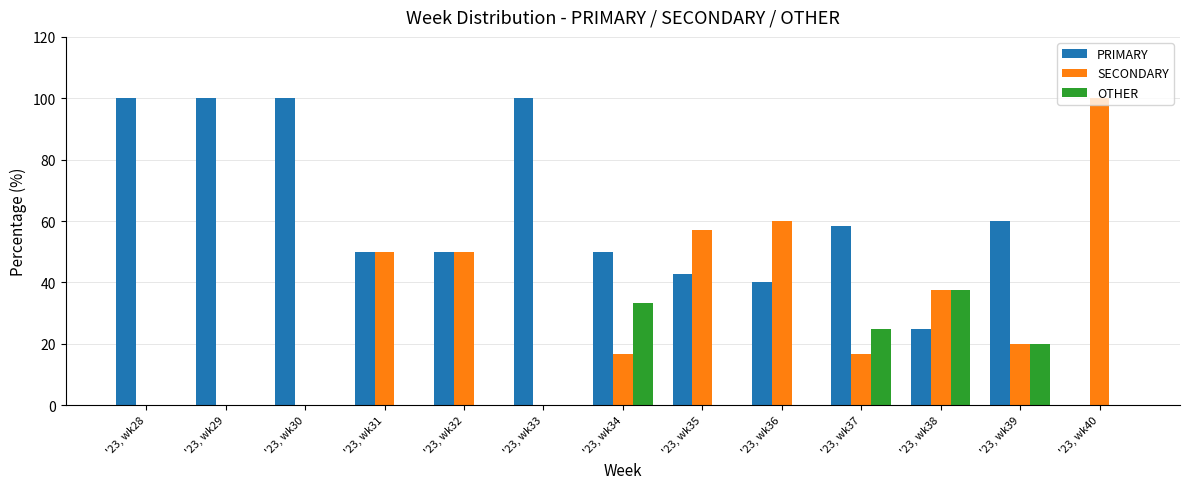

What is the sum of all OTHER values?

115.8